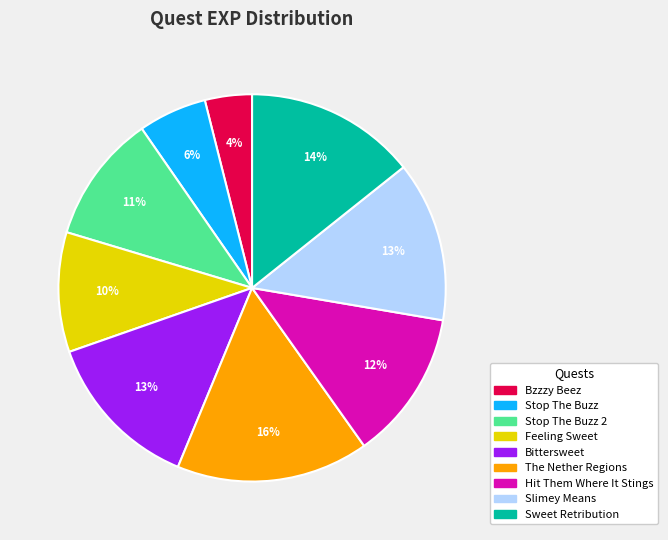

Does any single category account for the majority?

No